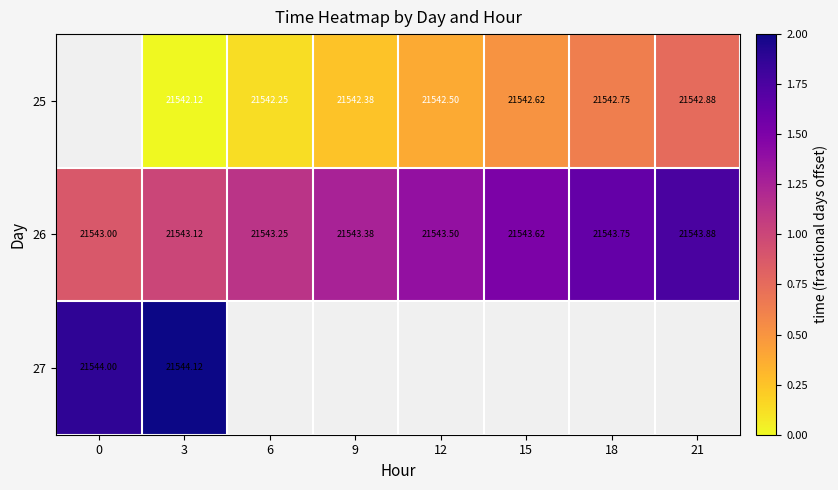

How many values in the 26 series exceed 21543?

7